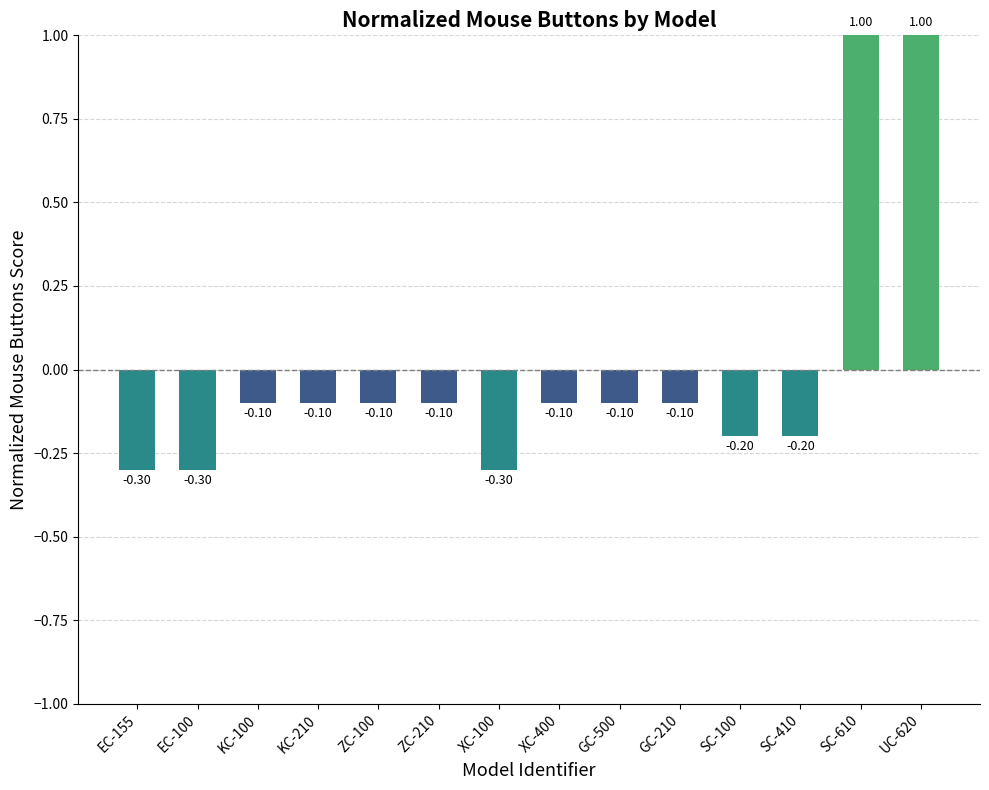

What is the difference between the maximum and minimum values?

1.3